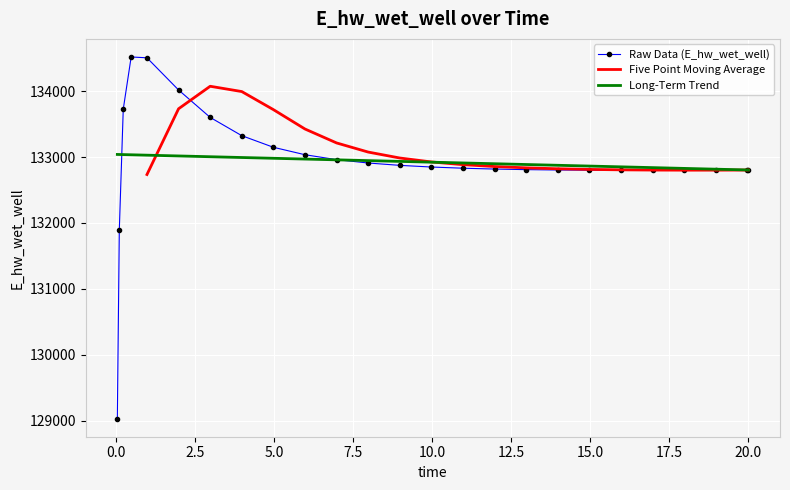

Which category has the lowest value across all series?

0.03125